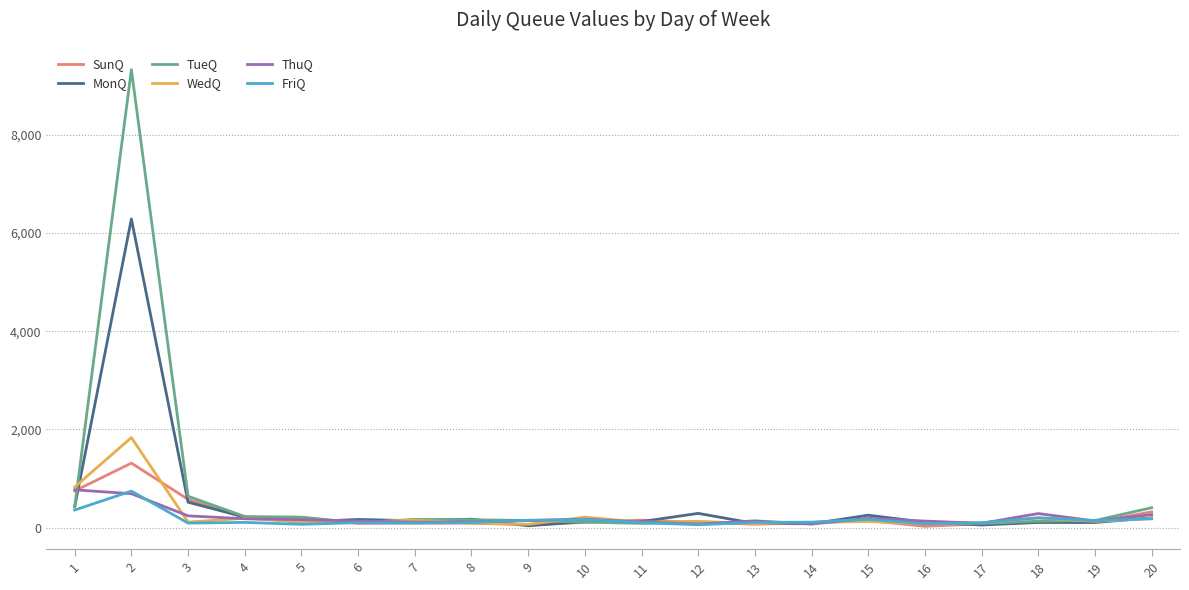

What is the difference between the WedQ values at 7 and 16?

70.1